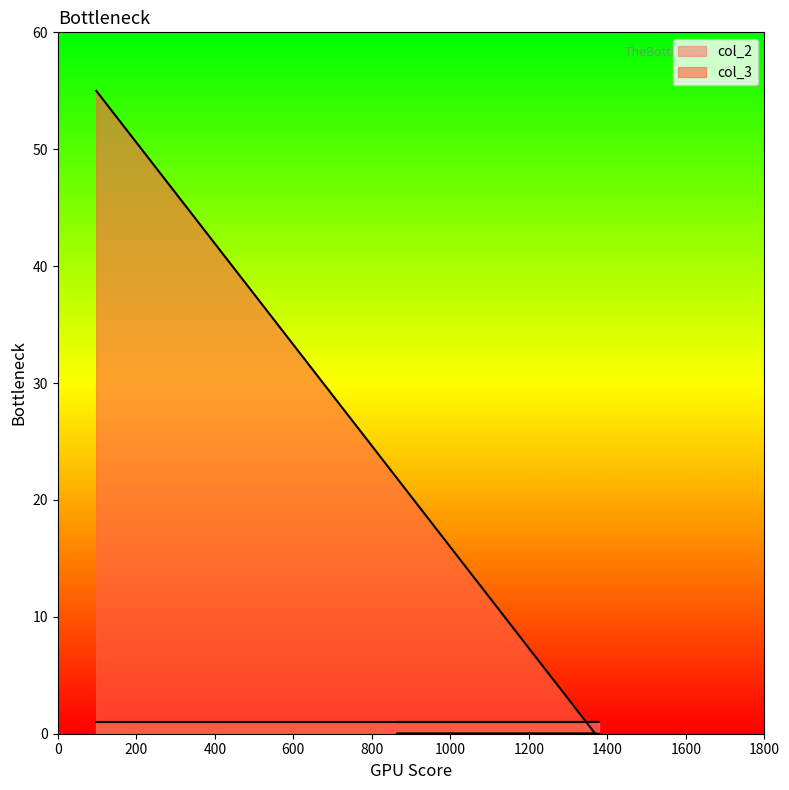

Reading right to left, transcribe all the data shown in this chart.

0	0	0	0	55